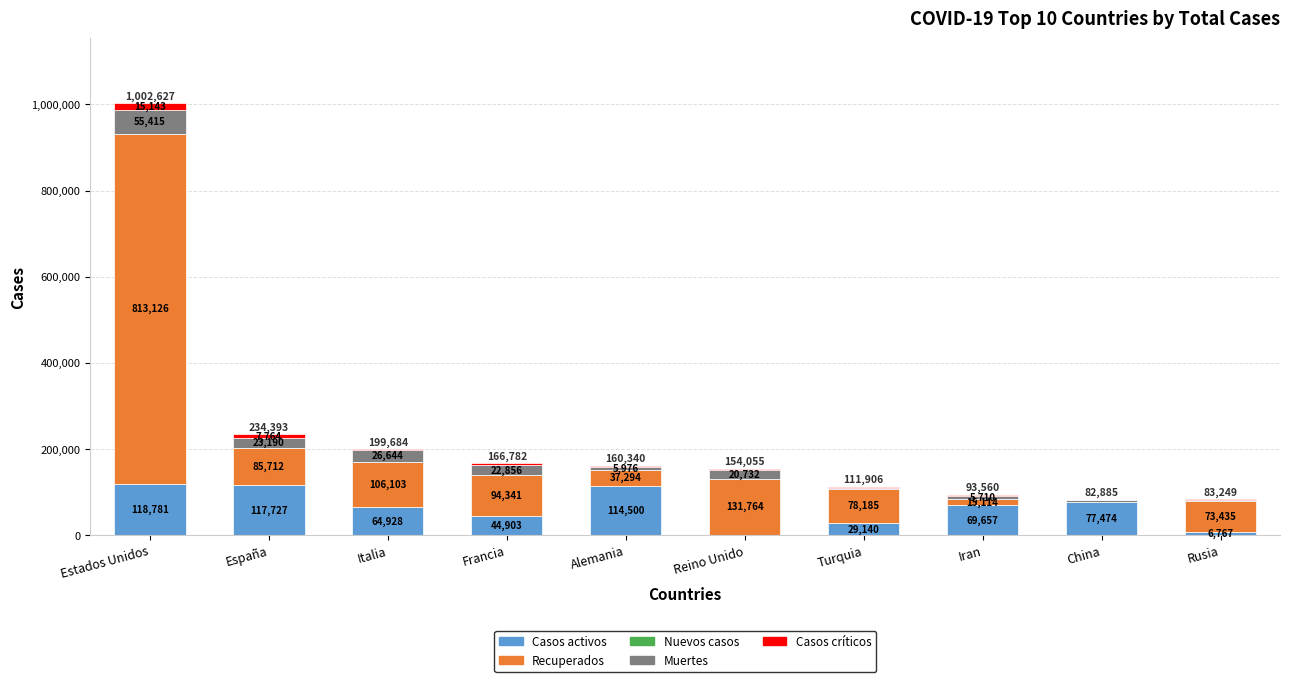

How many distinct data groups are displayed?

5